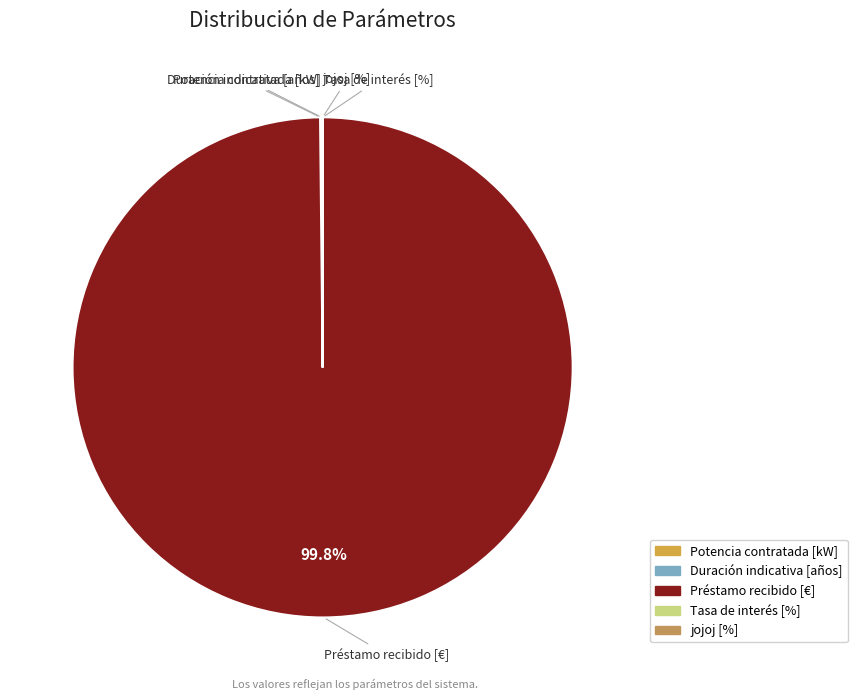

What is the largest slice in the pie chart?

Préstamo recibido [€]